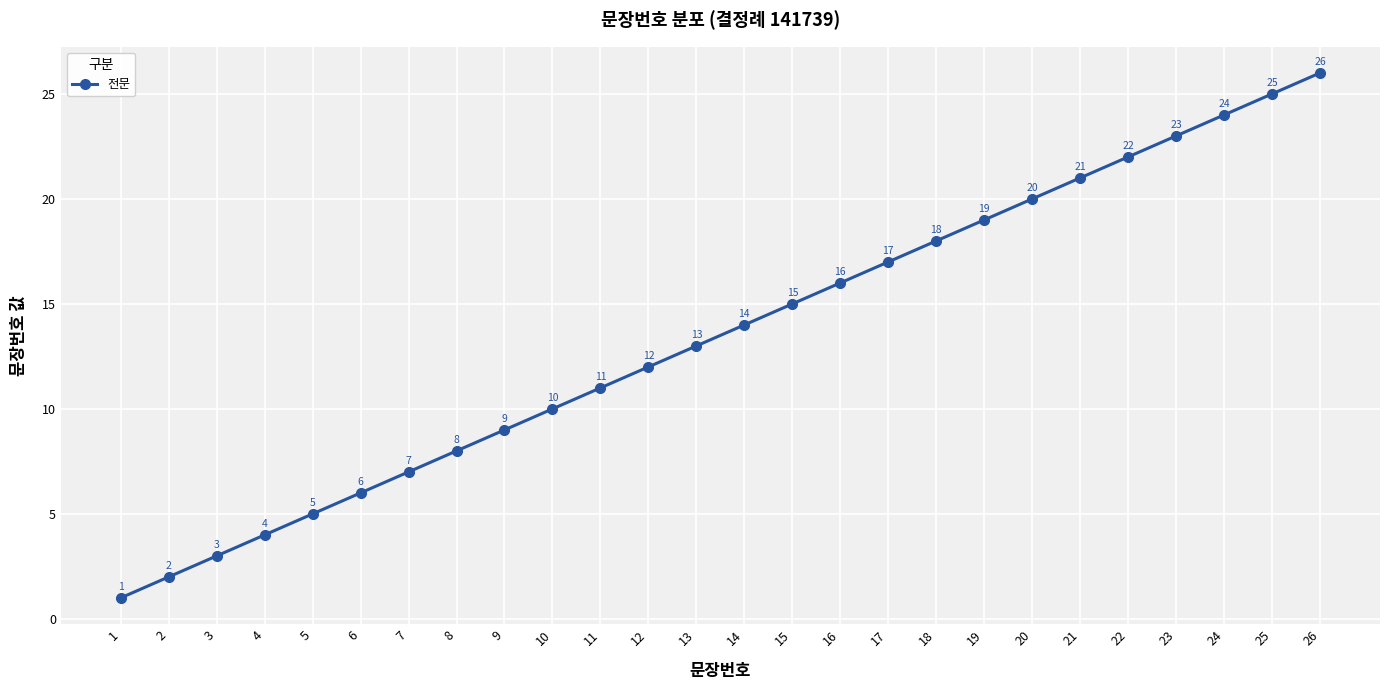

Which label corresponds to the largest value in the chart?

26